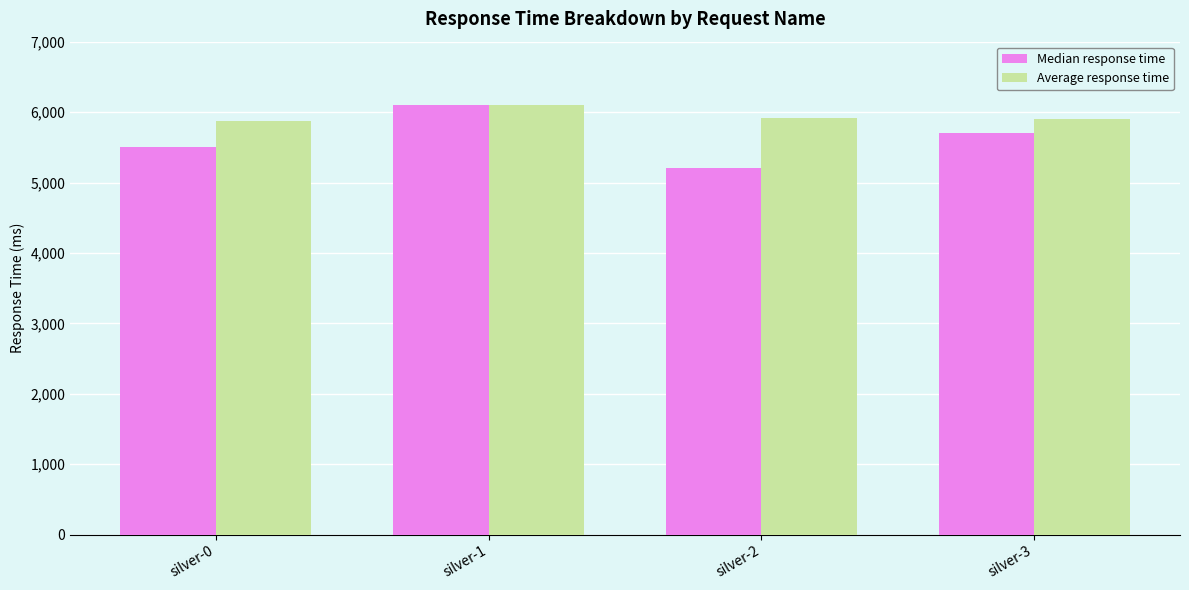

Rank the categories by Median response time value from highest to lowest.

silver-1, silver-3, silver-0, silver-2